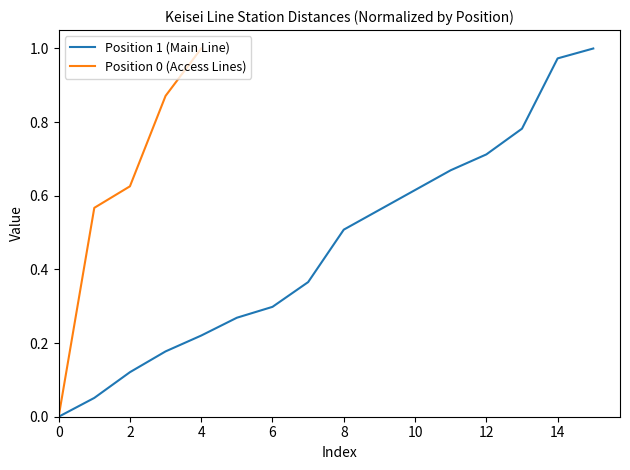

What is the sum of the values at 15 and 13?

1.8